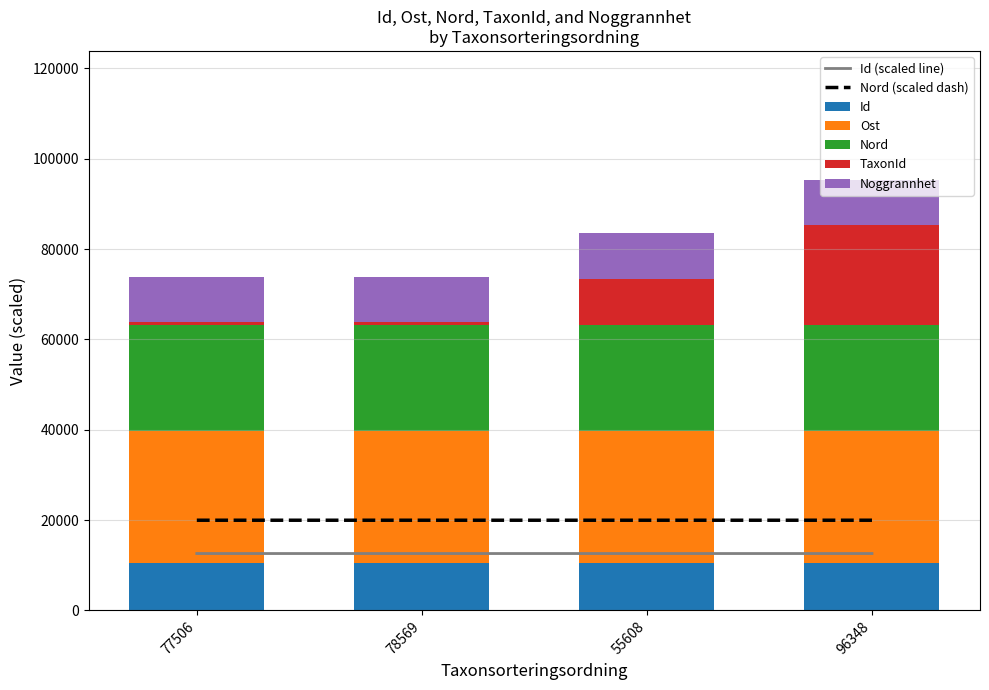

What is the difference between the Nord values at 77506 and 55608?

0.2